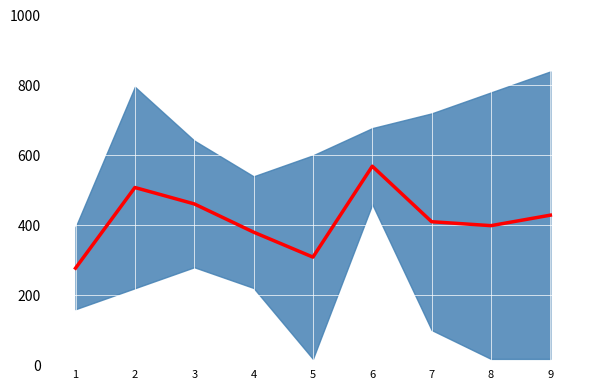

Reading left to right, list all the values displayed in this chart.

277.4	508.0	461.2	380.4	308.9	568.9	410.2	398.9	428.9